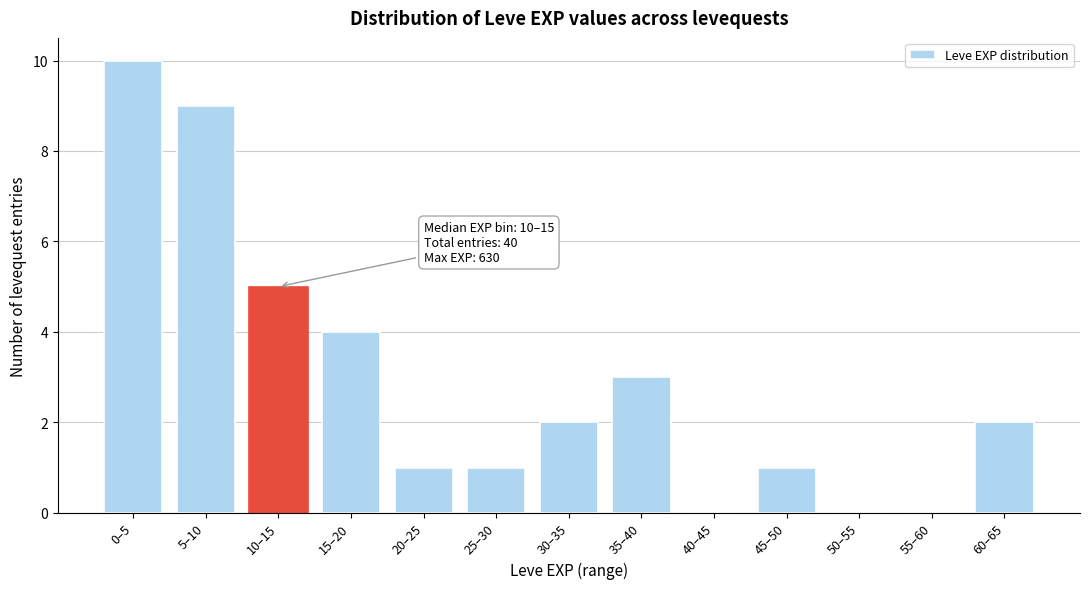

Reading right to left, list all the values displayed in this chart.

60–65=2	55–60=0	50–55=0	45–50=1	40–45=0	35–40=3	30–35=2	25–30=1	20–25=1	15–20=4	10–15=5	5–10=9	0–5=10